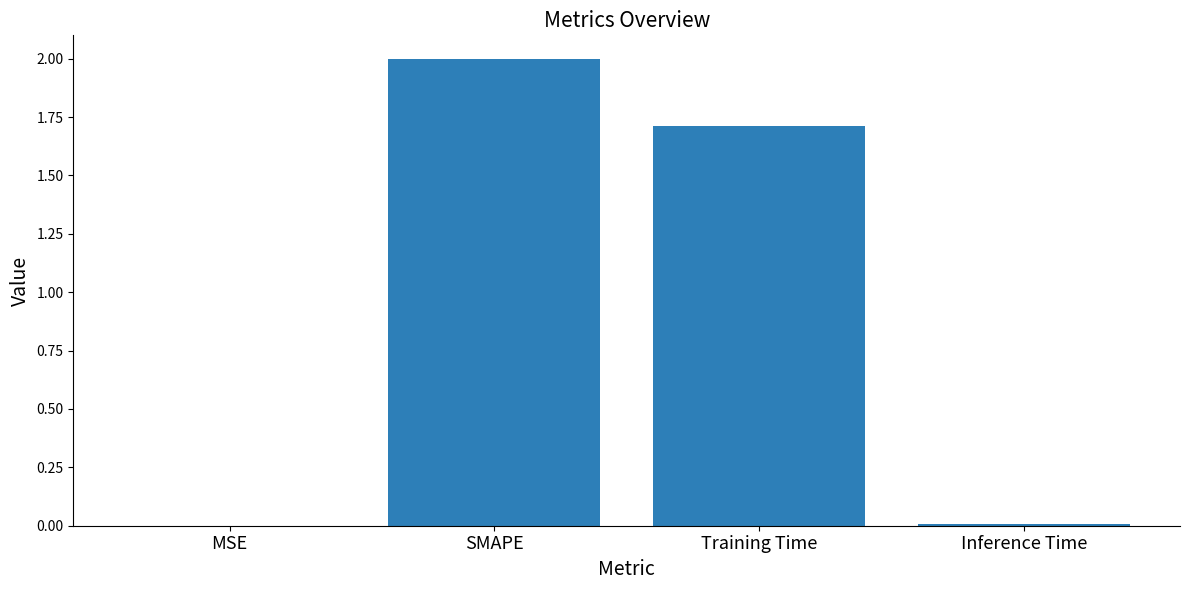

True or false: the data shows 2.0 at SMAPE.

True